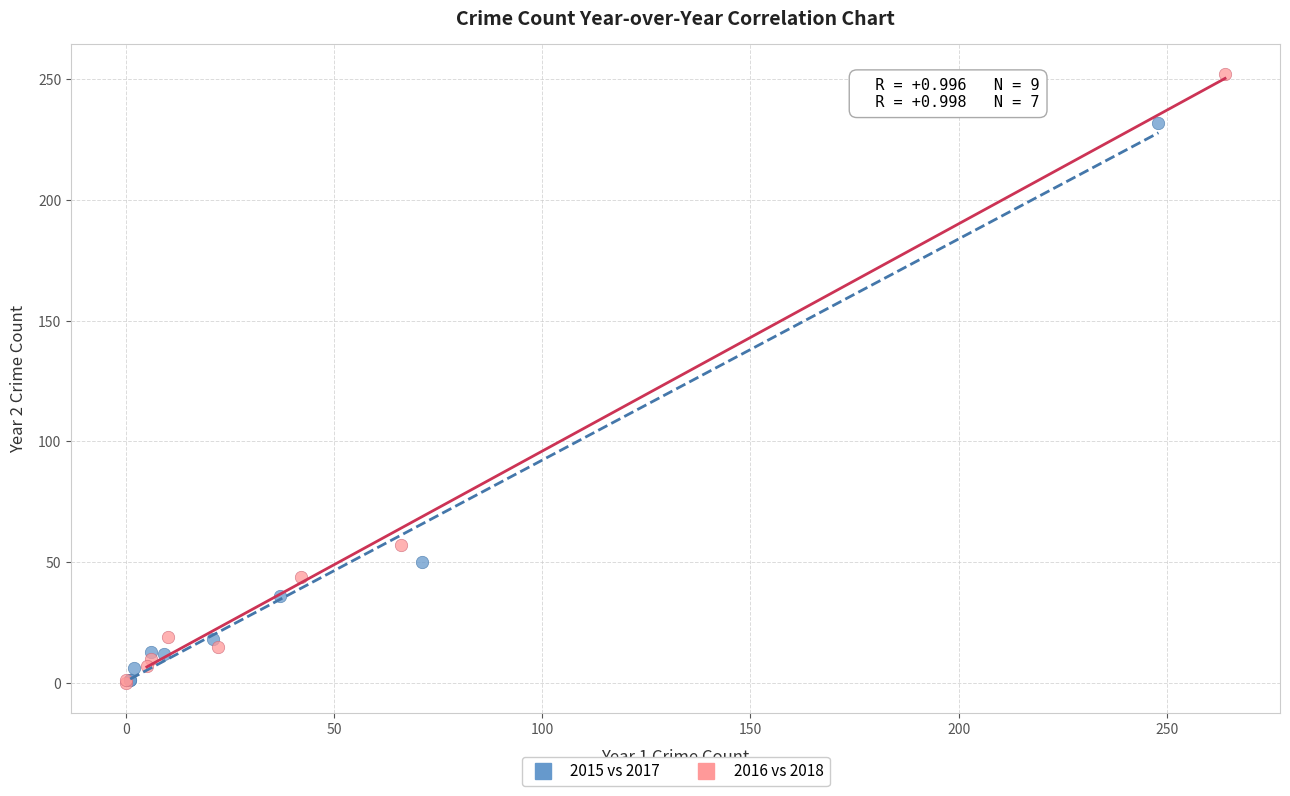

Which series has the largest Y range (max minus min)?

2016 vs 2018